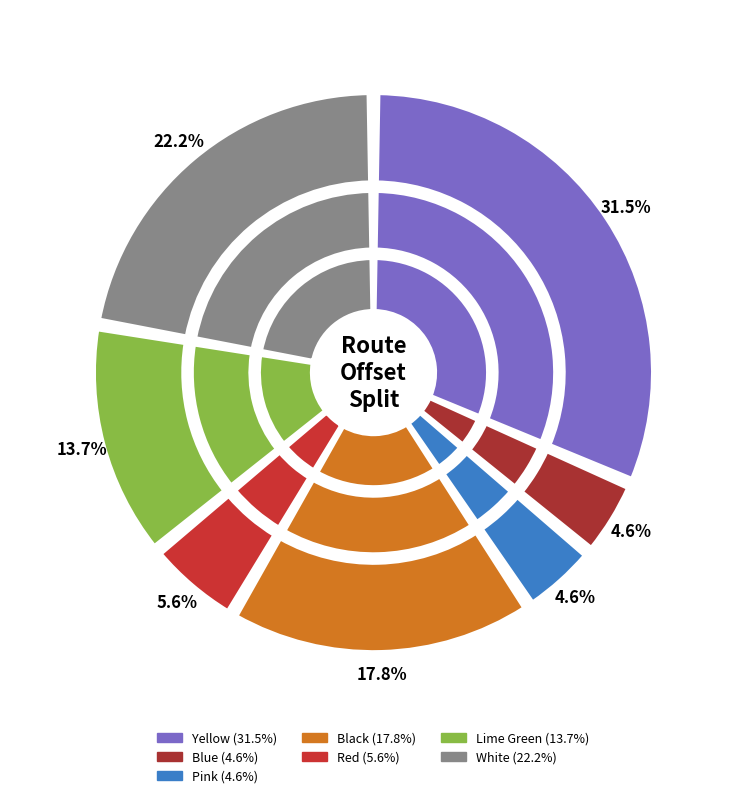

Approximately how many times larger is the value at Red compared to Yellow?

0.2